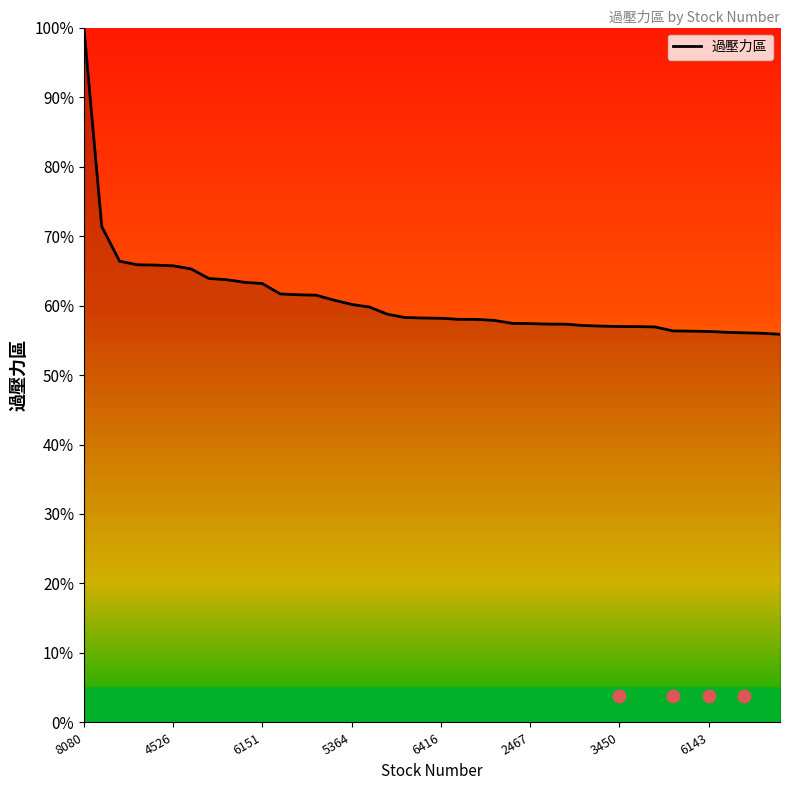

Which category has the highest value in the 過壓力區 series?

8080